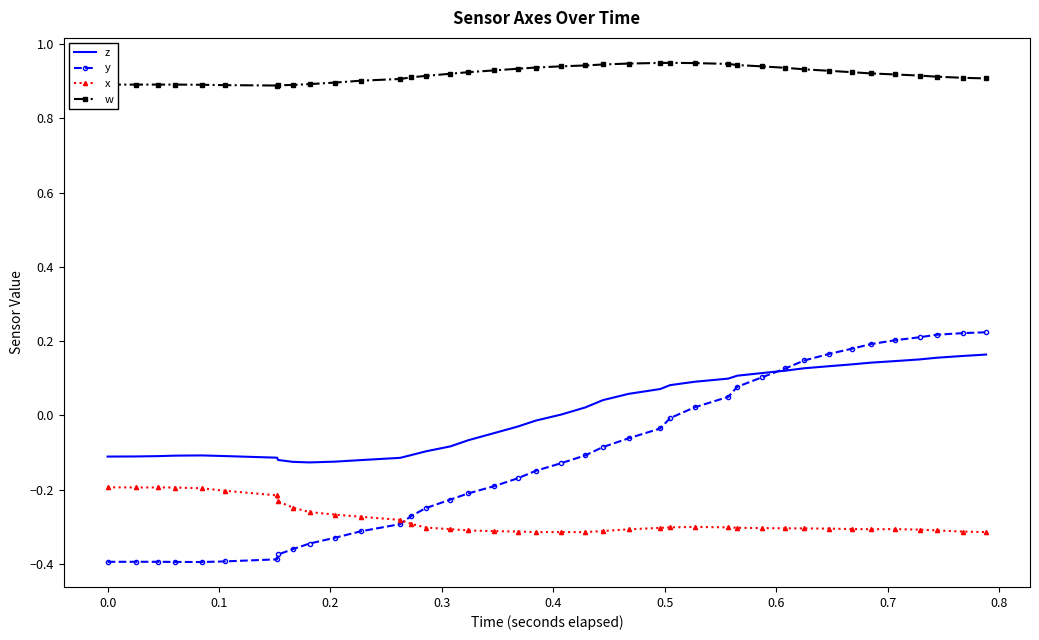

Which series has the largest total across all categories?

w